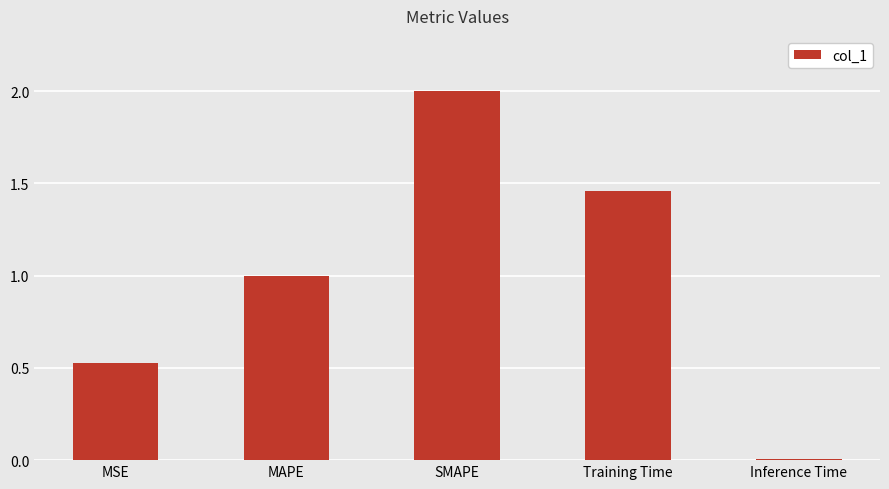

Which category has the lowest value across all series?

Inference Time